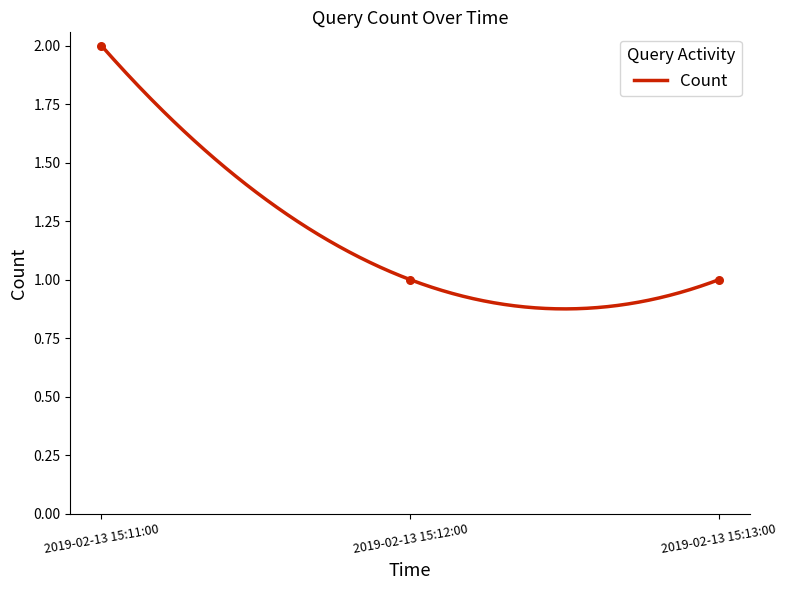

What is the ratio of the value at 2019-02-13 15:11:00 to the value at 2019-02-13 15:13:00?

2.0